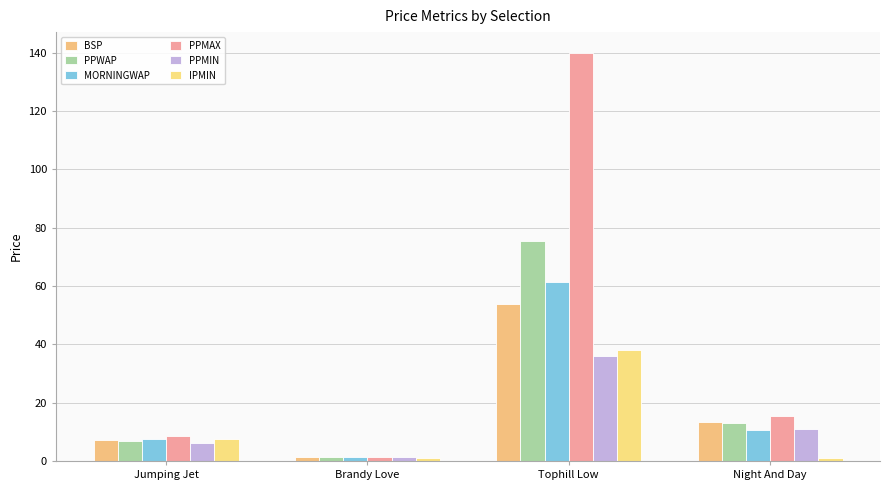

At which label does PPMIN reach its minimum?

Brandy Love